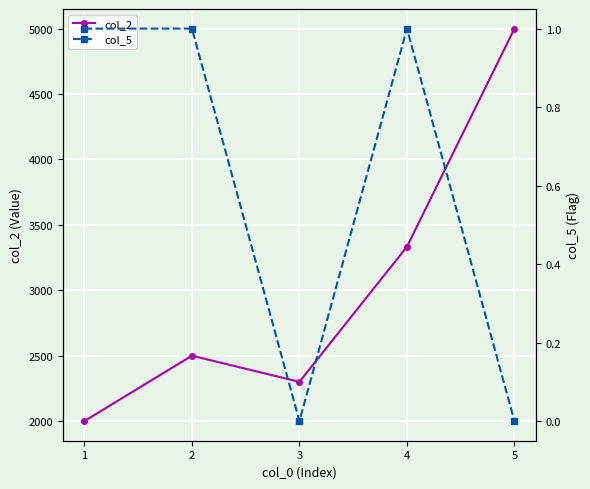

How many values in the col_5 series are below 1?

2